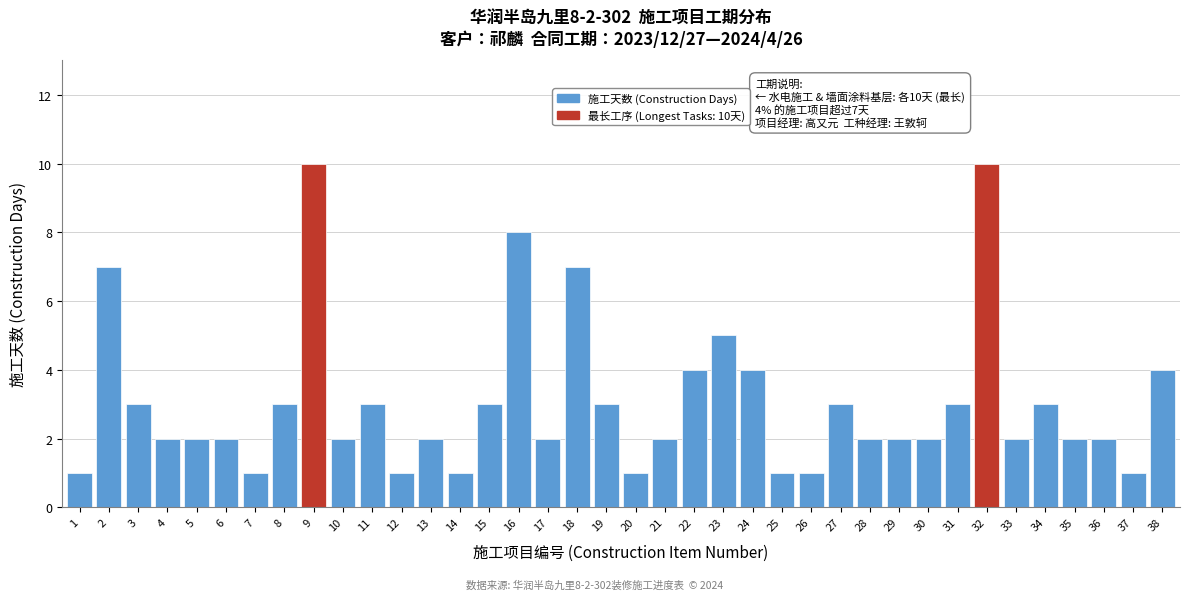

The chart shows a value of 3 at 15. True or false?

True